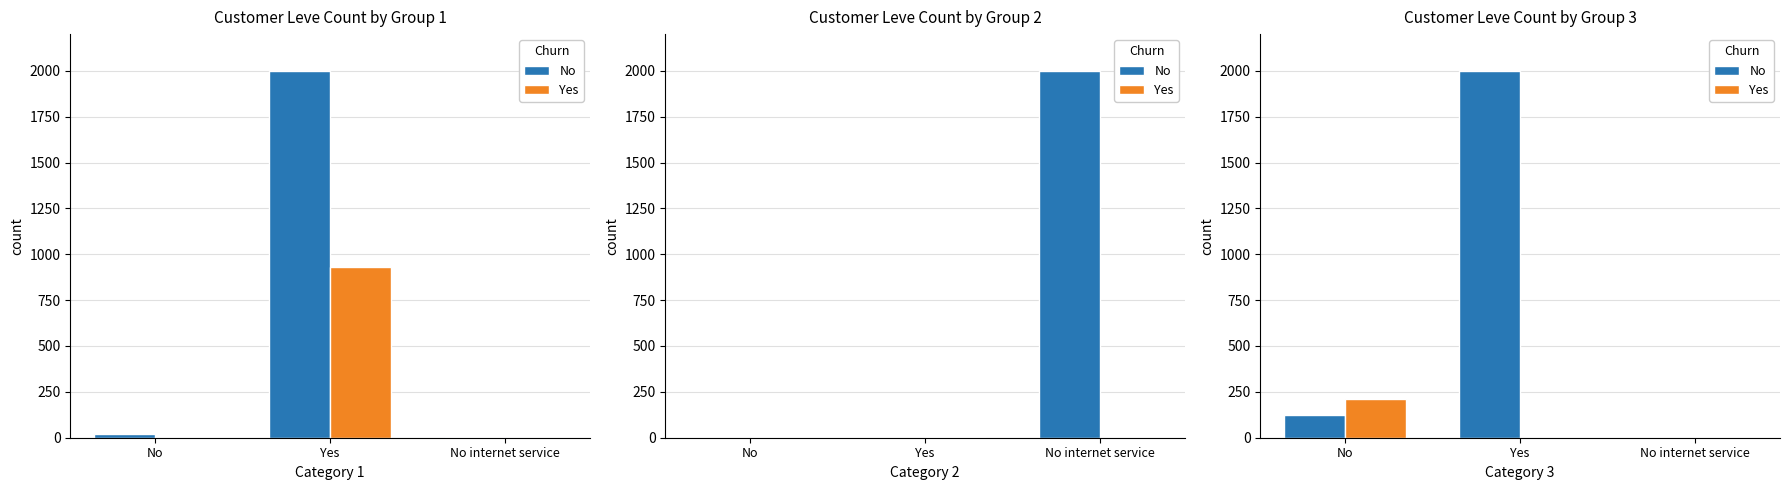

Is the value of No at No greater than the value of Yes at No?

No